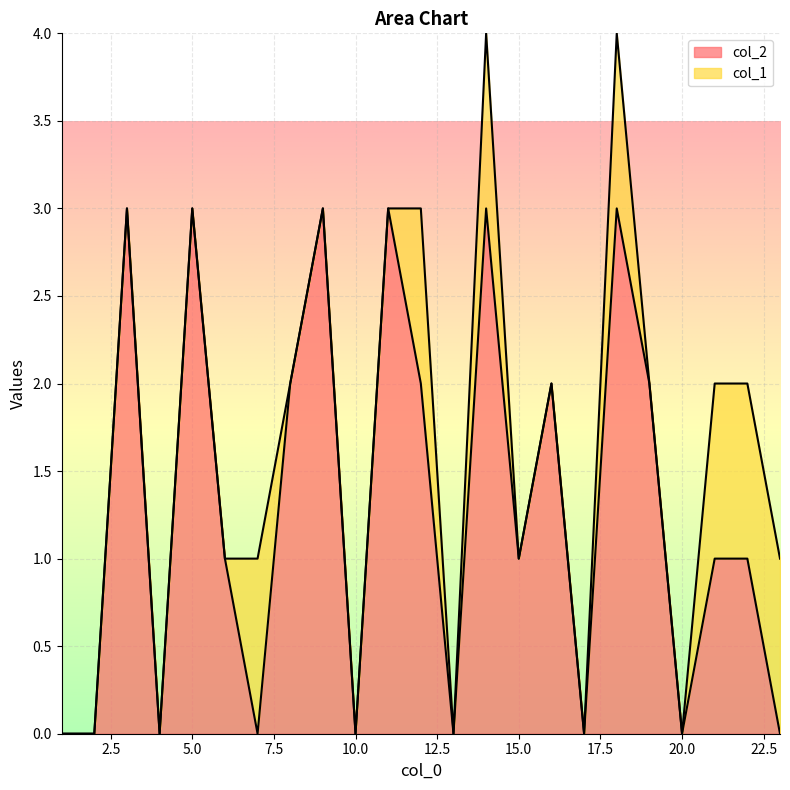

How many positive values are there?

14